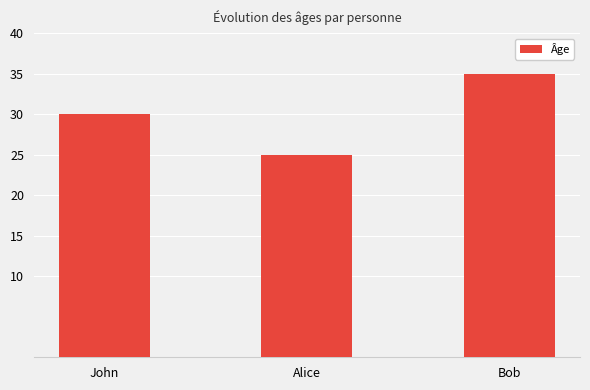

What is the sum of all values?

90